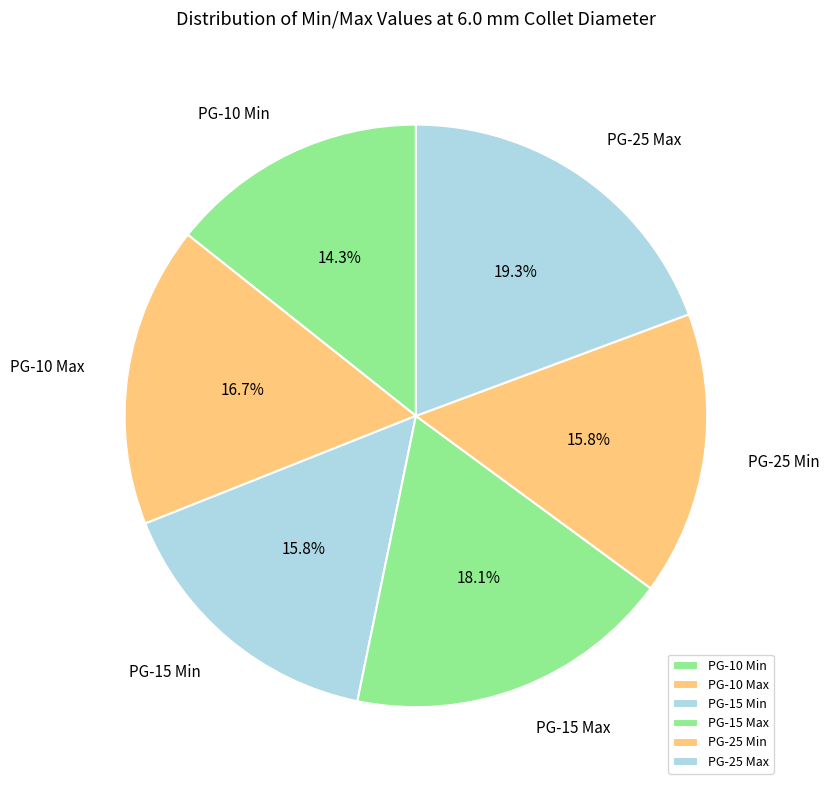

How many segments does this pie chart have?

6